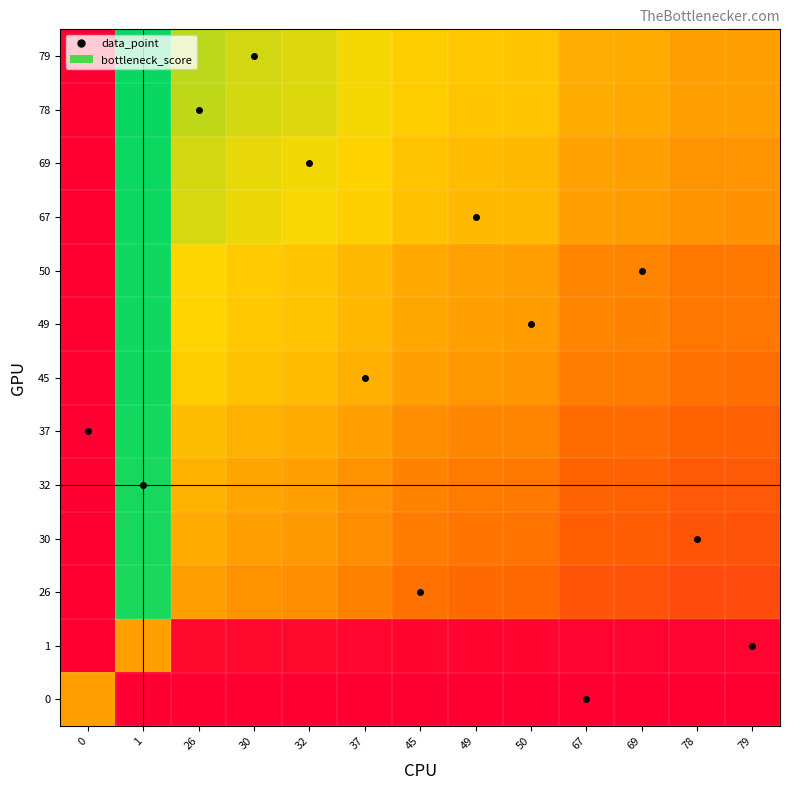

Reading right to left, list all the values displayed in this chart.

0: 79=0.0	78=0.0	69=0.0	67=0.0	50=0.0	49=0.0	45=0.0	37=0.0	32=0.0	30=0.0	26=0.0	1=0.0	0=0.5
1: 79=0.0	78=0.0	69=0.0	67=0.0	50=0.0	49=0.0	45=0.0	37=0.0	32=0.0	30=0.0	26=0.0	1=0.5	0=0.0
26: 79=0.2	78=0.2	69=0.3	67=0.3	50=0.3	49=0.3	45=0.4	37=0.4	32=0.4	30=0.5	26=0.5	1=1.0	0=0.0
30: 79=0.3	78=0.3	69=0.3	67=0.3	50=0.4	49=0.4	45=0.4	37=0.4	32=0.5	30=0.5	26=0.5	1=1.0	0=0.0
32: 79=0.3	78=0.3	69=0.3	67=0.3	50=0.4	49=0.4	45=0.4	37=0.5	32=0.5	30=0.5	26=0.6	1=1.0	0=0.0
37: 79=0.3	78=0.3	69=0.3	67=0.4	50=0.4	49=0.4	45=0.5	37=0.5	32=0.5	30=0.6	26=0.6	1=1.0	0=0.0
45: 79=0.4	78=0.4	69=0.4	67=0.4	50=0.5	49=0.5	45=0.5	37=0.5	32=0.6	30=0.6	26=0.6	1=1.0	0=0.0
49: 79=0.4	78=0.4	69=0.4	67=0.4	50=0.5	49=0.5	45=0.5	37=0.6	32=0.6	30=0.6	26=0.7	1=1.0	0=0.0
50: 79=0.4	78=0.4	69=0.4	67=0.4	50=0.5	49=0.5	45=0.5	37=0.6	32=0.6	30=0.6	26=0.7	1=1.0	0=0.0
67: 79=0.5	78=0.5	69=0.5	67=0.5	50=0.6	49=0.6	45=0.6	37=0.6	32=0.7	30=0.7	26=0.7	1=1.0	0=0.0
69: 79=0.5	78=0.5	69=0.5	67=0.5	50=0.6	49=0.6	45=0.6	37=0.7	32=0.7	30=0.7	26=0.7	1=1.0	0=0.0
78: 79=0.5	78=0.5	69=0.5	67=0.5	50=0.6	49=0.6	45=0.6	37=0.7	32=0.7	30=0.7	26=0.8	1=1.0	0=0.0
79: 79=0.5	78=0.5	69=0.5	67=0.5	50=0.6	49=0.6	45=0.6	37=0.7	32=0.7	30=0.7	26=0.8	1=1.0	0=0.0